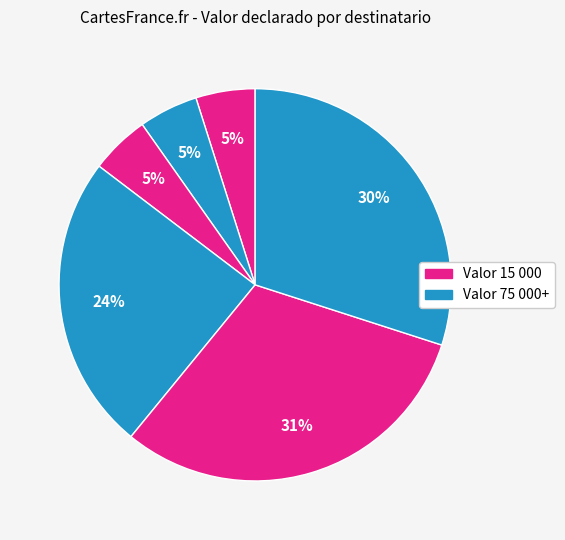

Count the number of slices in the pie.

6